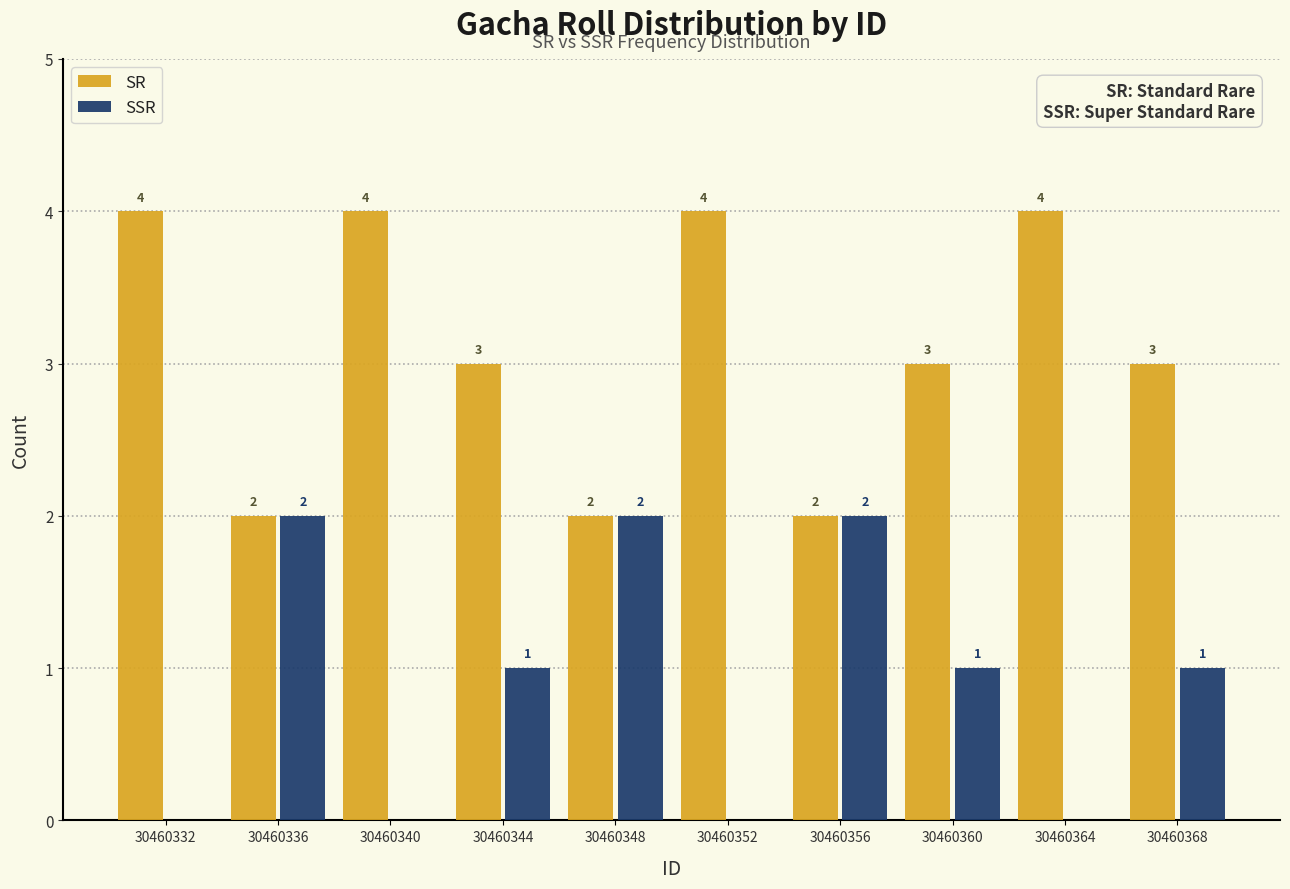

Reading right to left, what are all the values shown in this chart?

SR: 30460368=3	30460364=4	30460360=3	30460356=2	30460352=4	30460348=2	30460344=3	30460340=4	30460336=2	30460332=4
SSR: 30460368=1	30460364=0	30460360=1	30460356=2	30460352=0	30460348=2	30460344=1	30460340=0	30460336=2	30460332=0